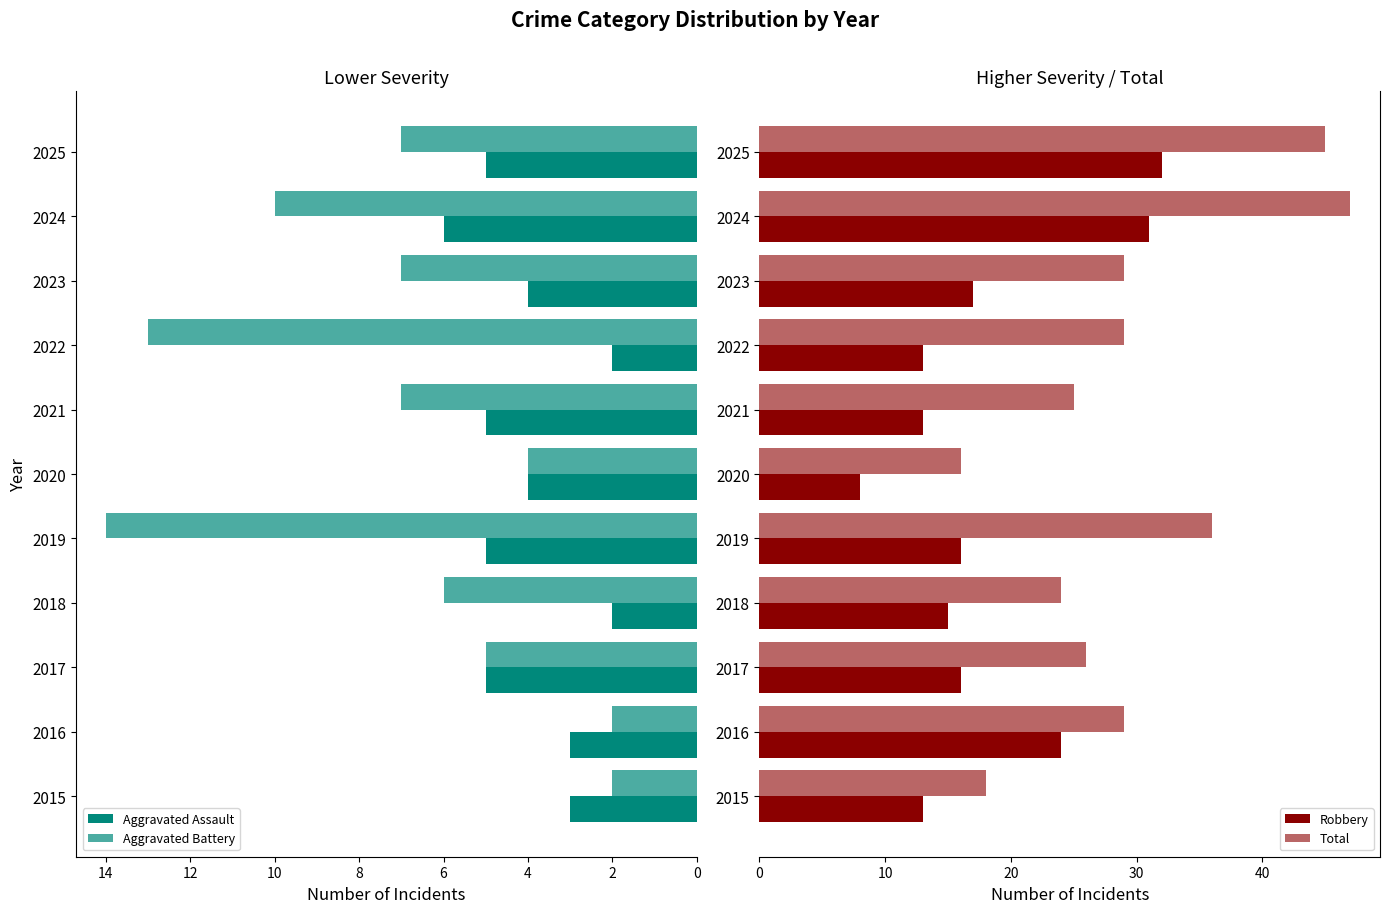

How many data points does each series have?

11